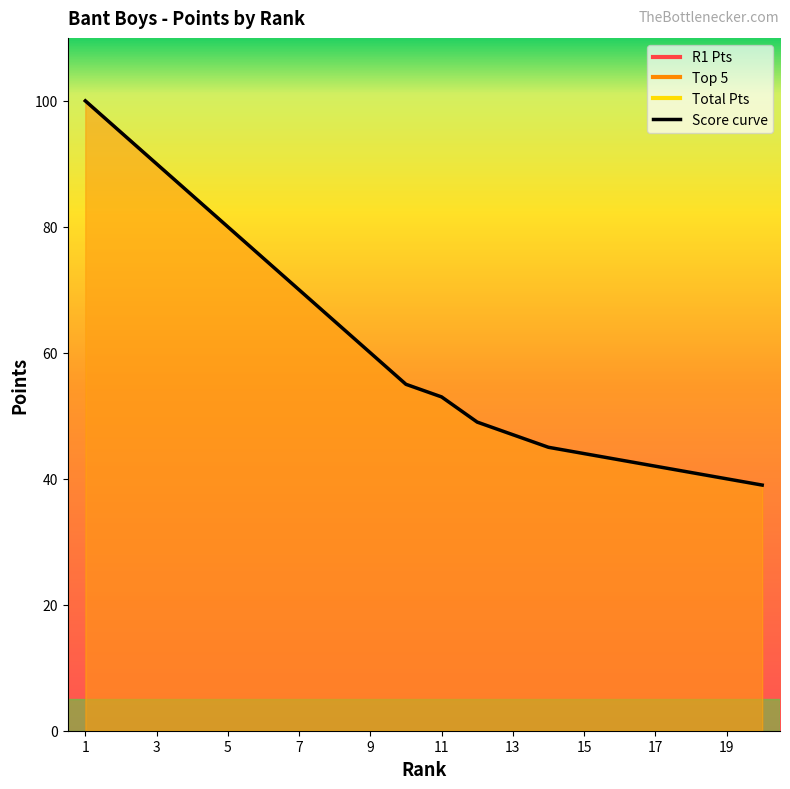

Which label corresponds to the largest value in the chart?

1